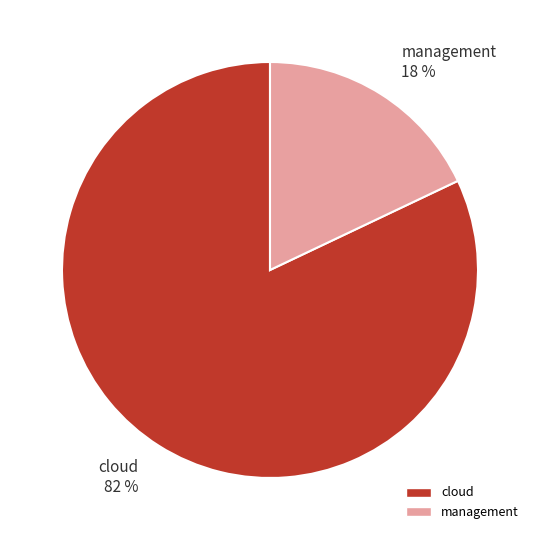

Is it true that management is 18% of the pie?

True